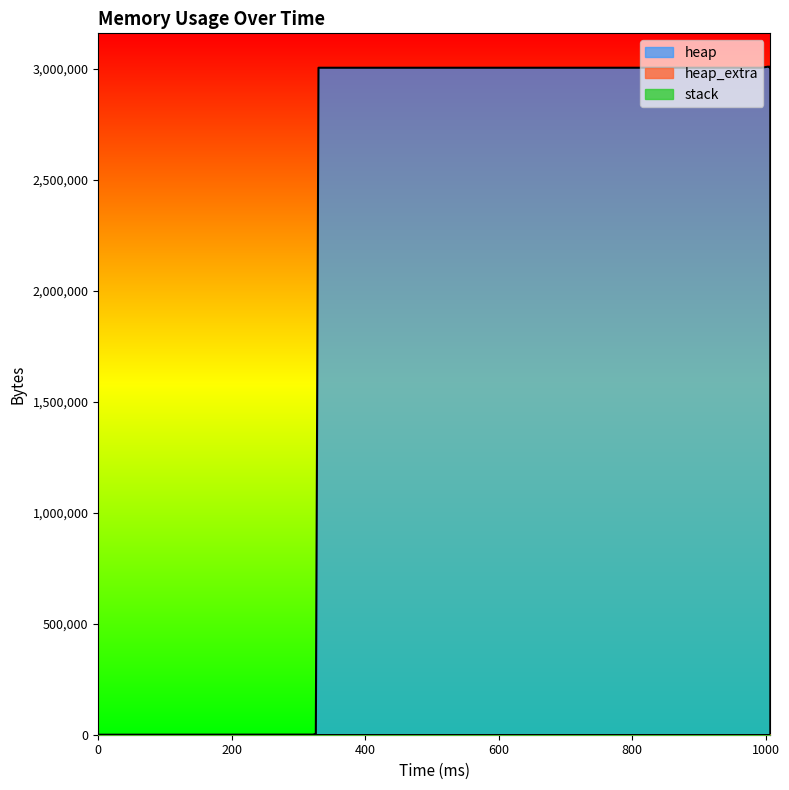

At which label does heap_extra first exceed 35?

993